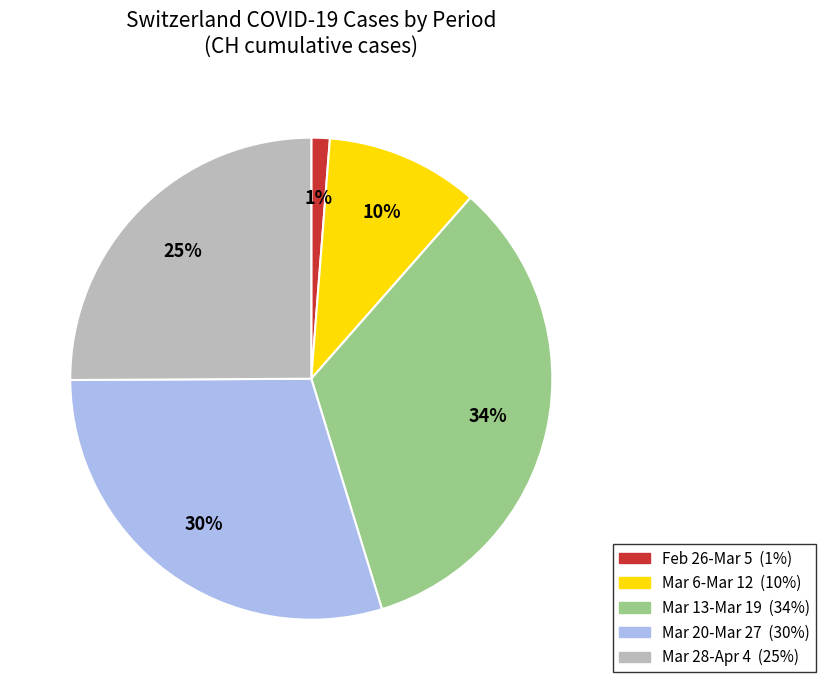

To the nearest percent, what is the difference between the largest and smallest slice percentages?

33%